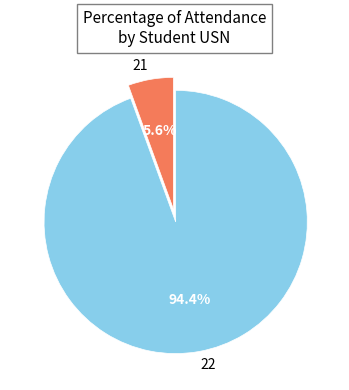

Is it true that 22 is 94% of the pie?

True